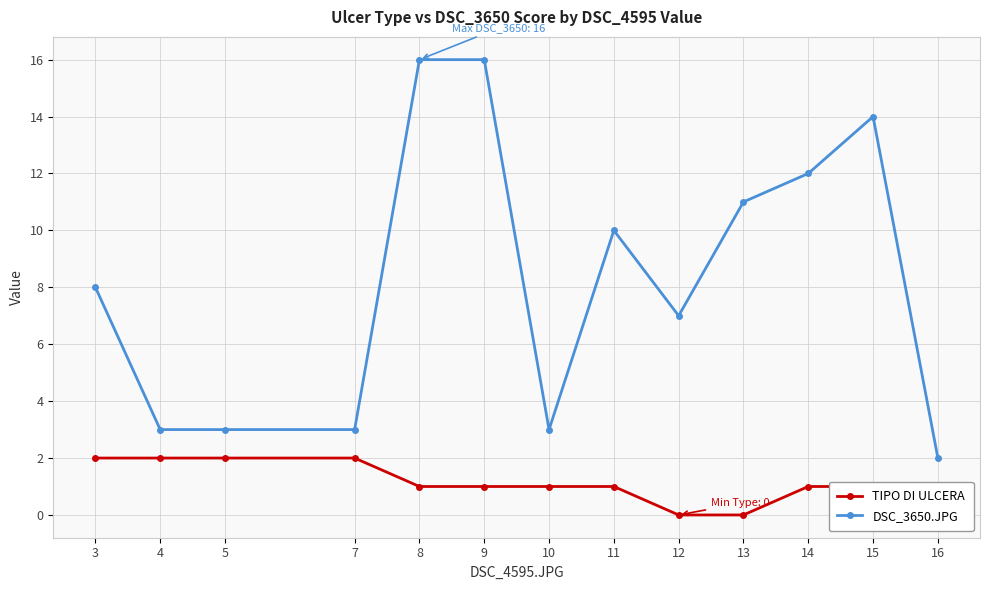

How many TIPO DI ULCERA values are between 1 and 2?

11